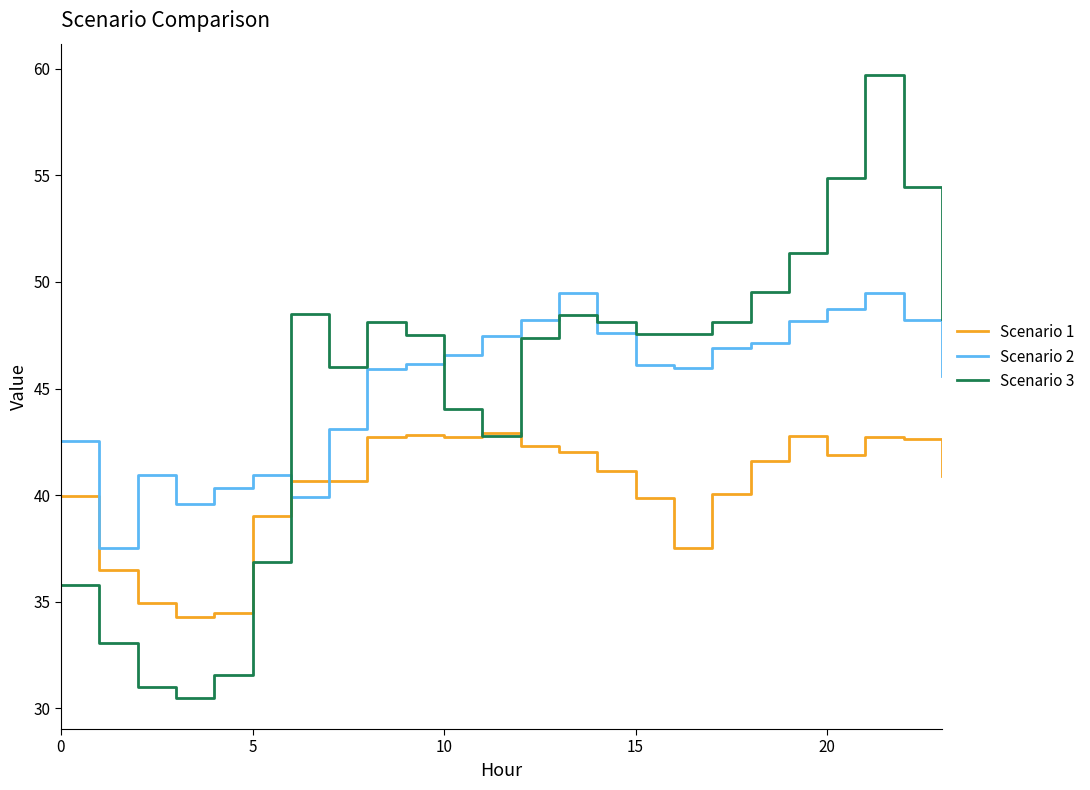

What is the minimum value for Scenario 2?

37.5